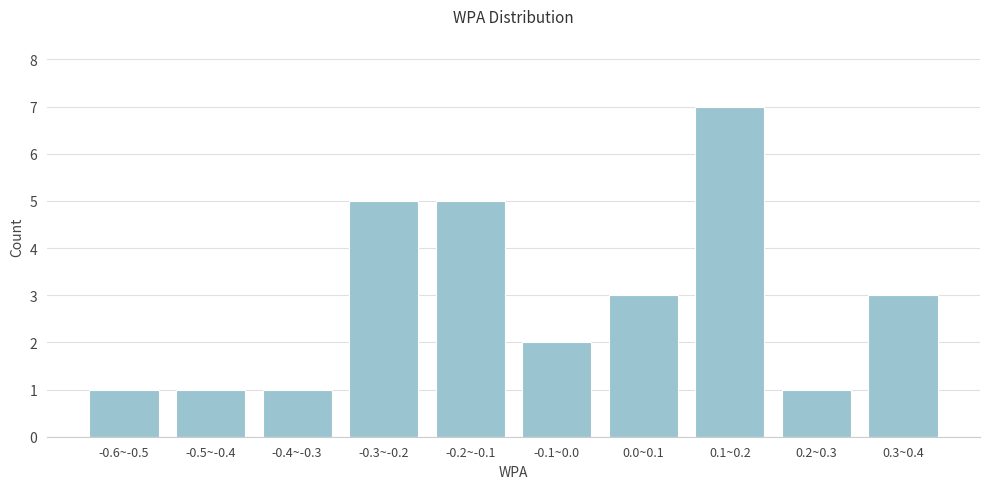

Reading left to right, list all the values displayed in this chart.

1	1	1	5	5	2	3	7	1	3